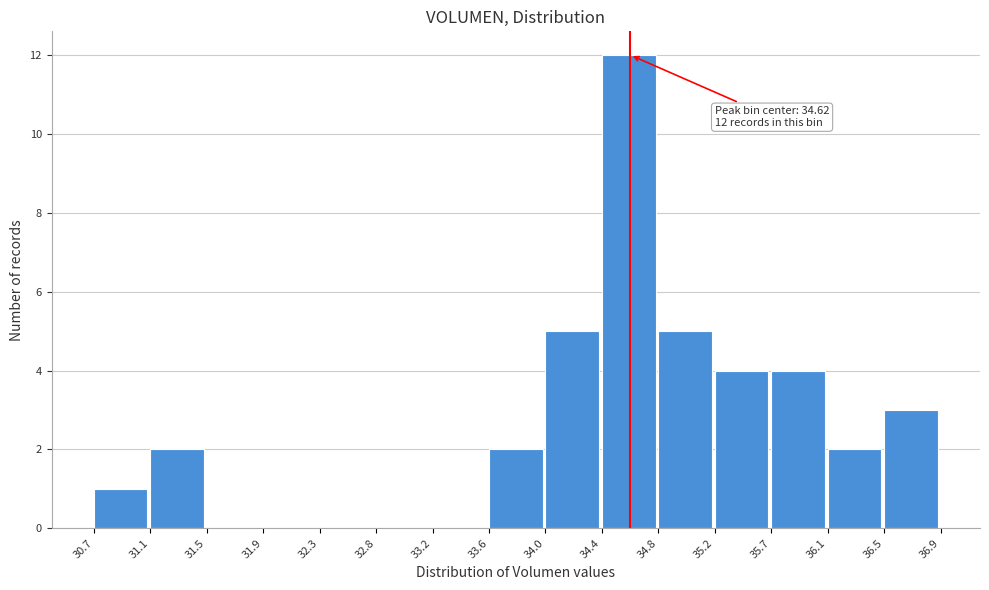

Which range on the x-axis has the tallest bar?

34.4 to 34.8